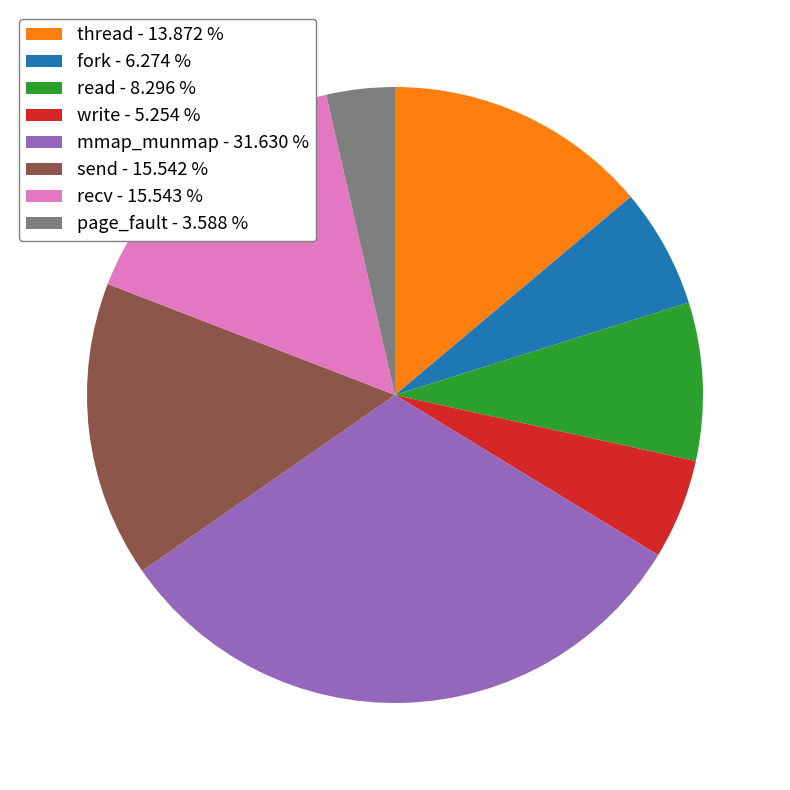

Is the sum of page_fault - 3.588 % and fork - 6.274 % greater than half?

No